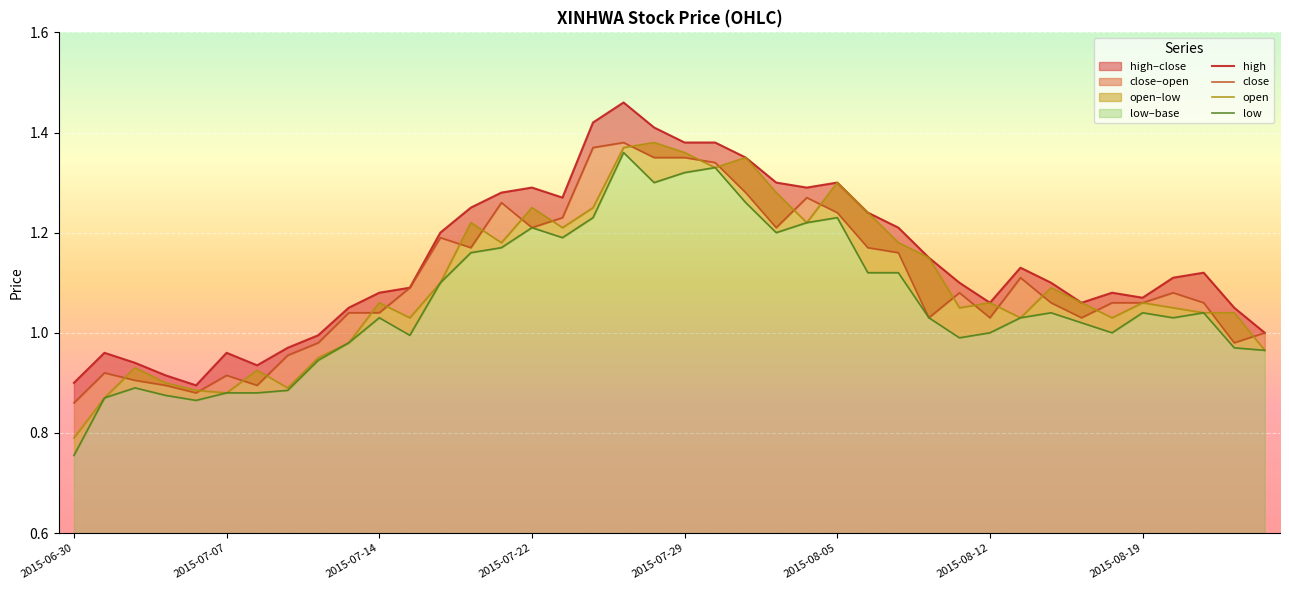

What position from the left is 2015-08-12?

7